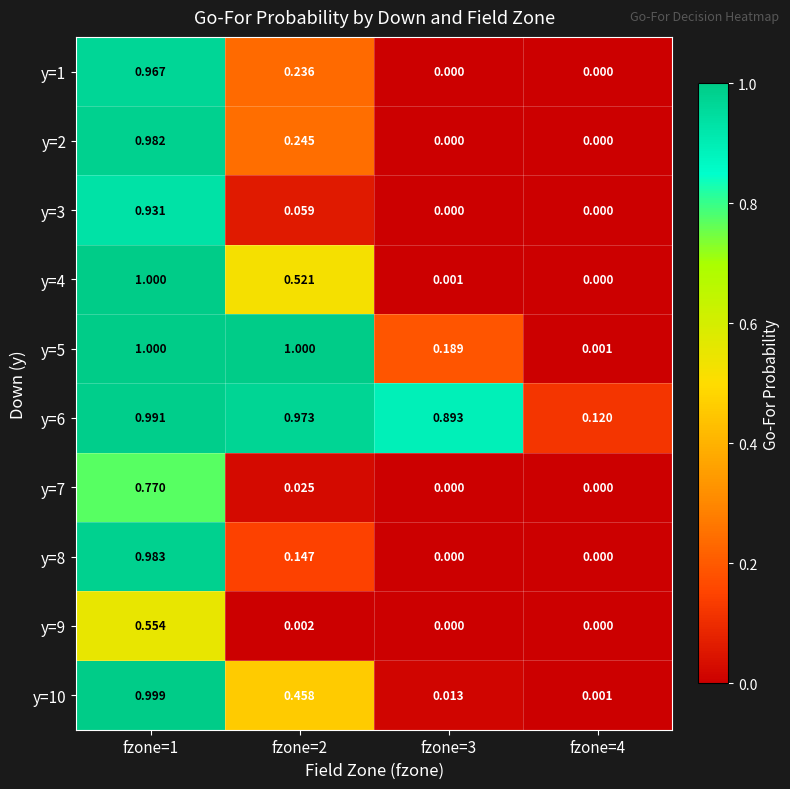

At how many categories does at least one series exceed 0?

4